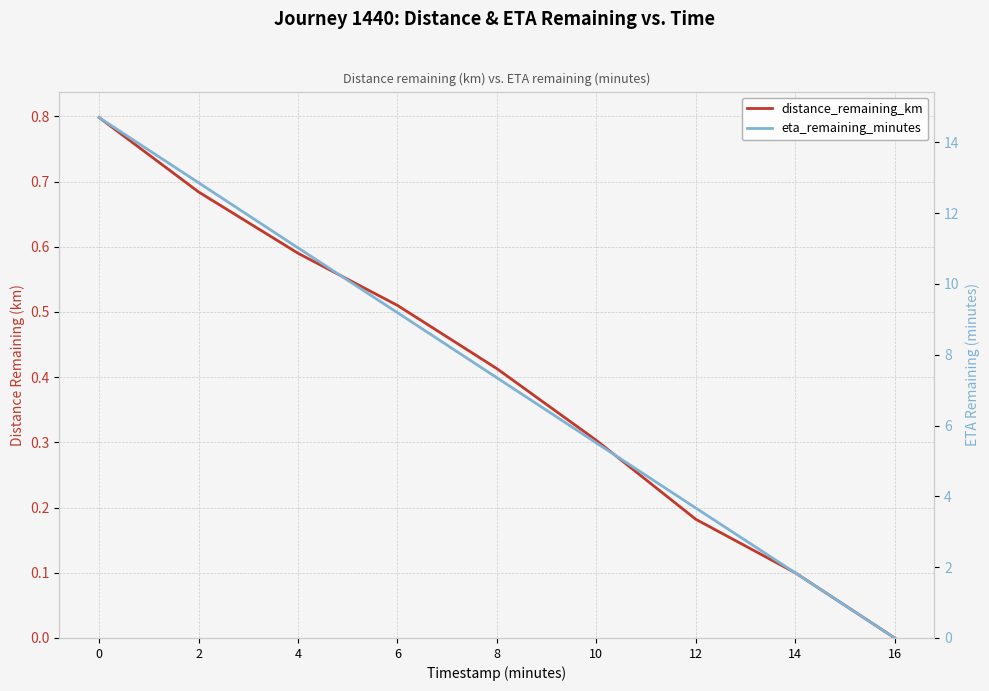

Does the chart display data point markers on the line(s)?

No